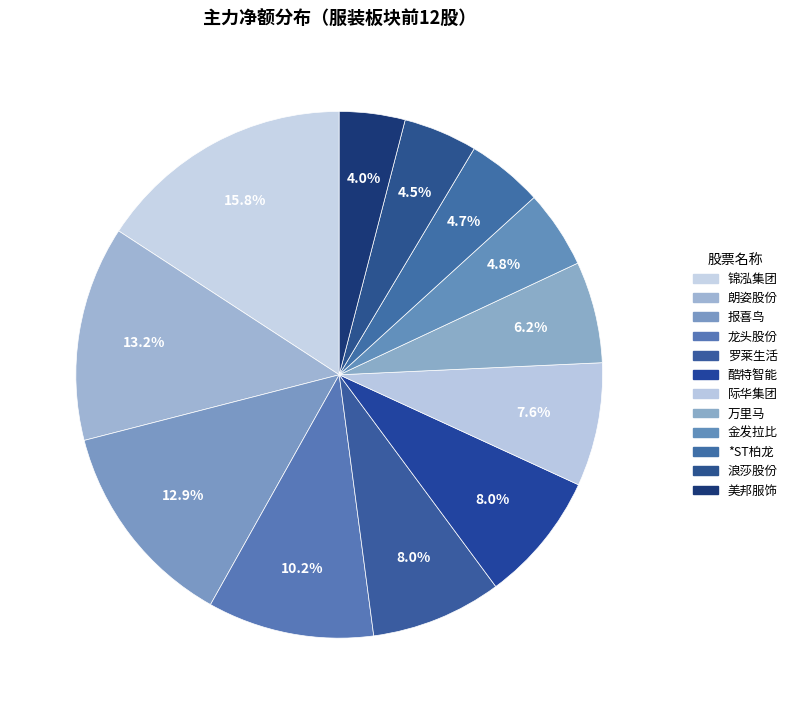

The 朗姿股份 slice represents 24% of the pie. True or false?

False